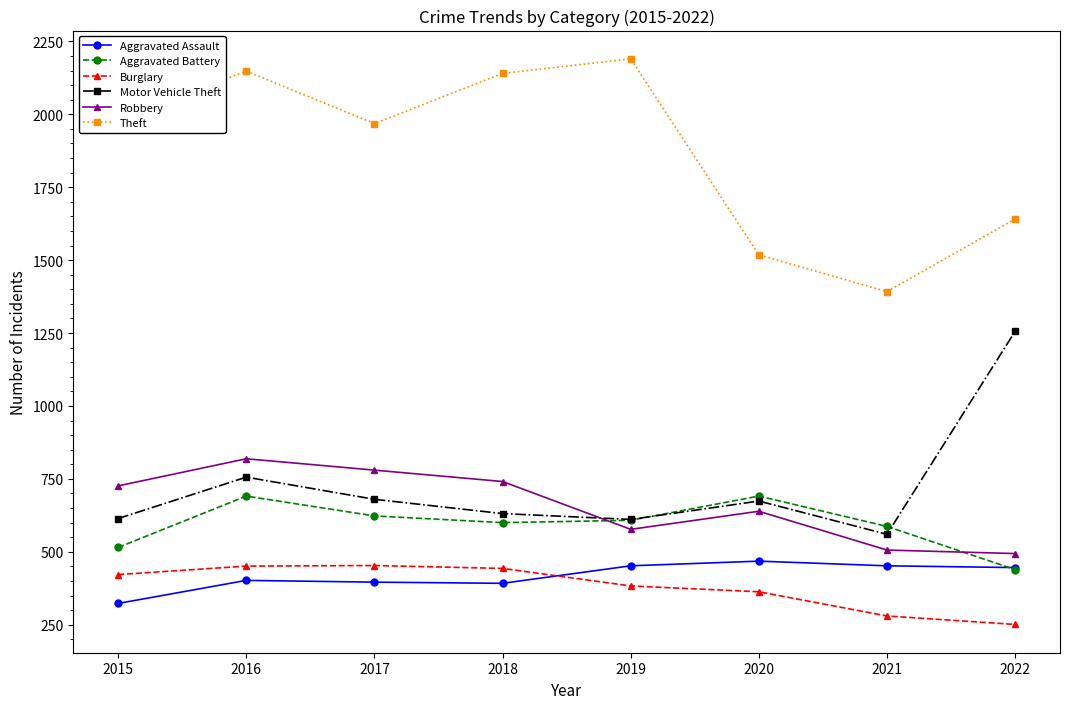

Is this an area chart (filled region under the line)?

No